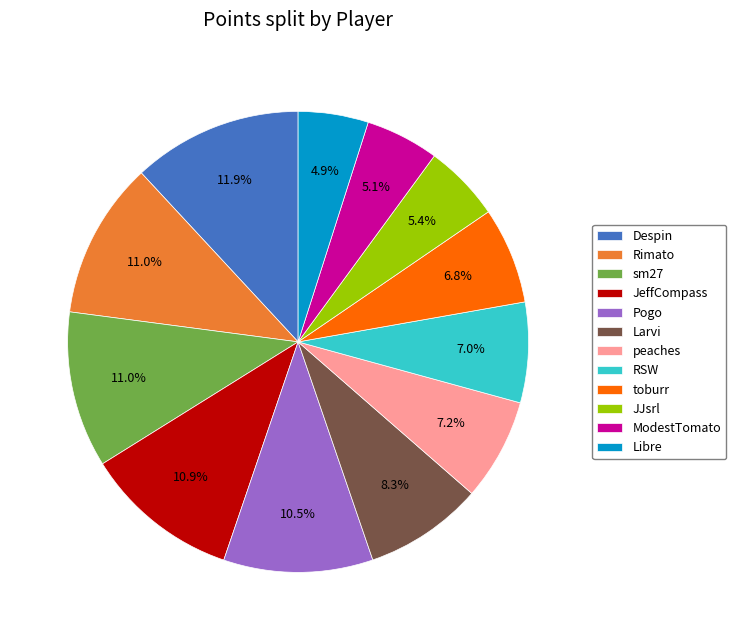

To the nearest percent, what is the difference between the RSW and Despin slice percentages?

5%